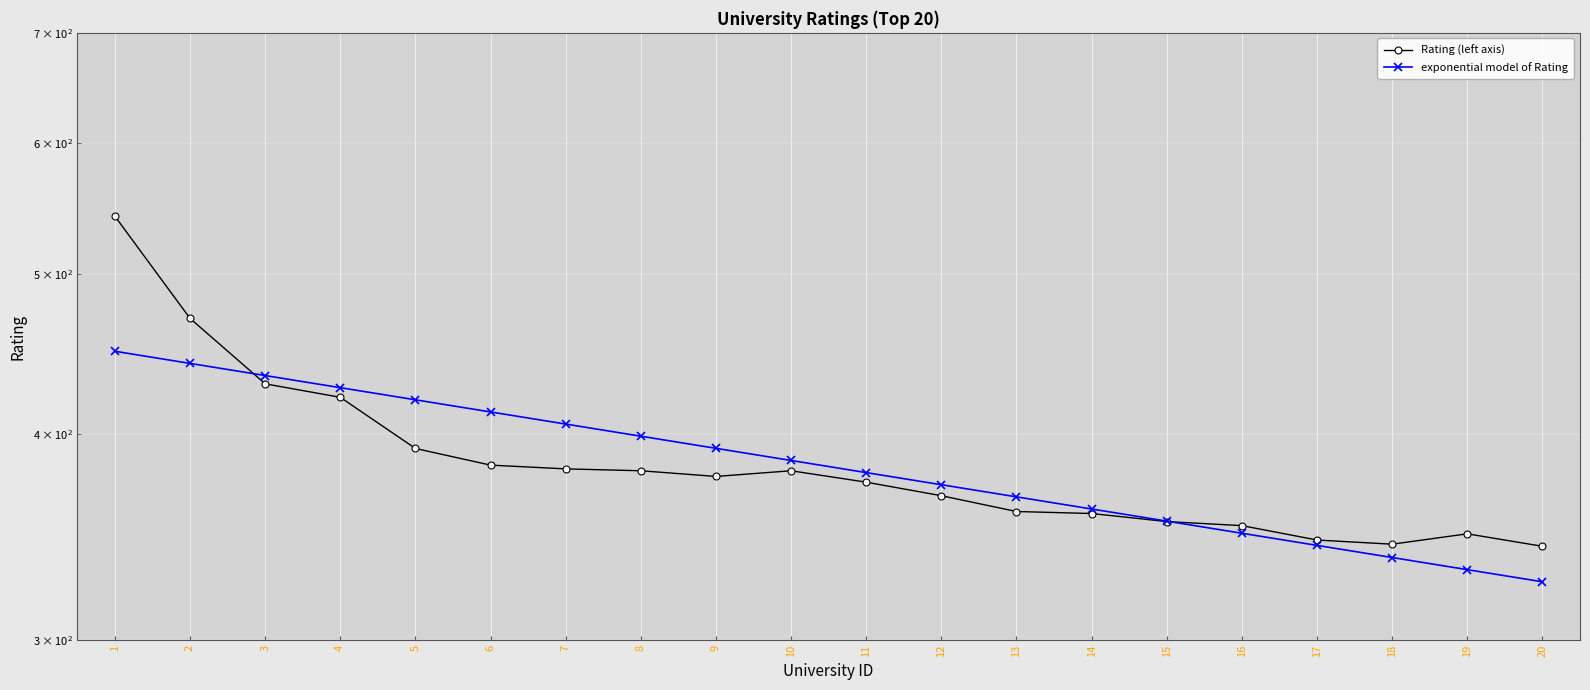

How many times do exponential model of Rating and Rating (left axis) cross each other?

2